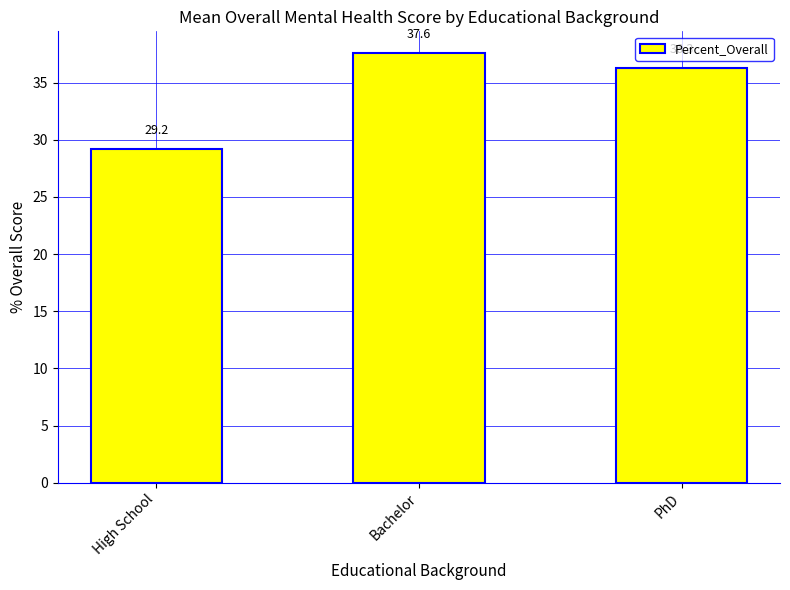

What is the ratio of the value at High School to the value at PhD?

0.8